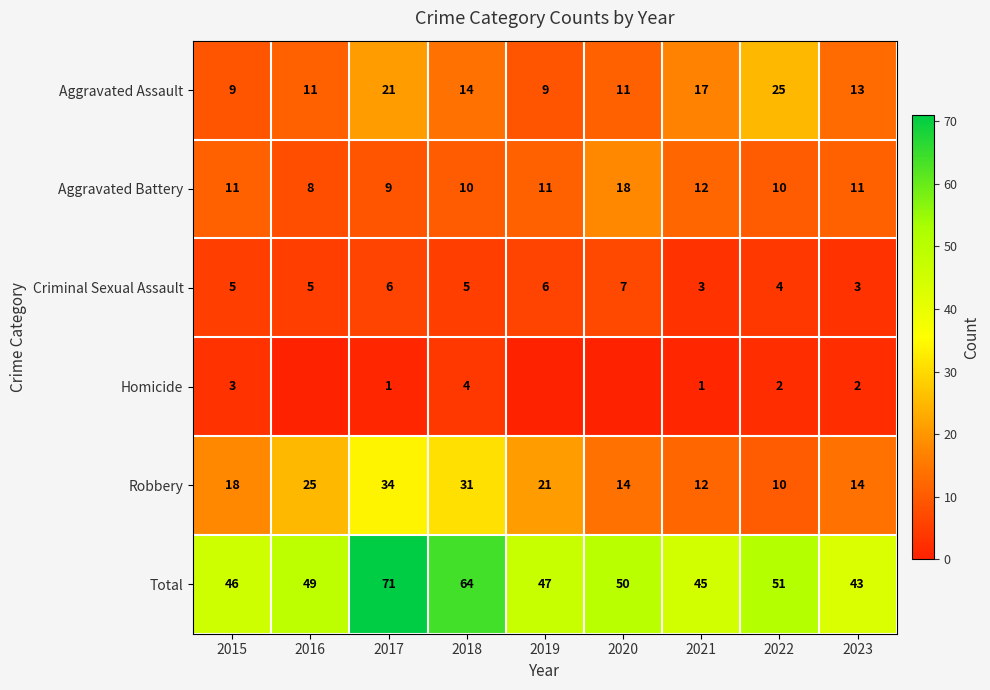

At which label does Aggravated Battery reach its peak?

2020